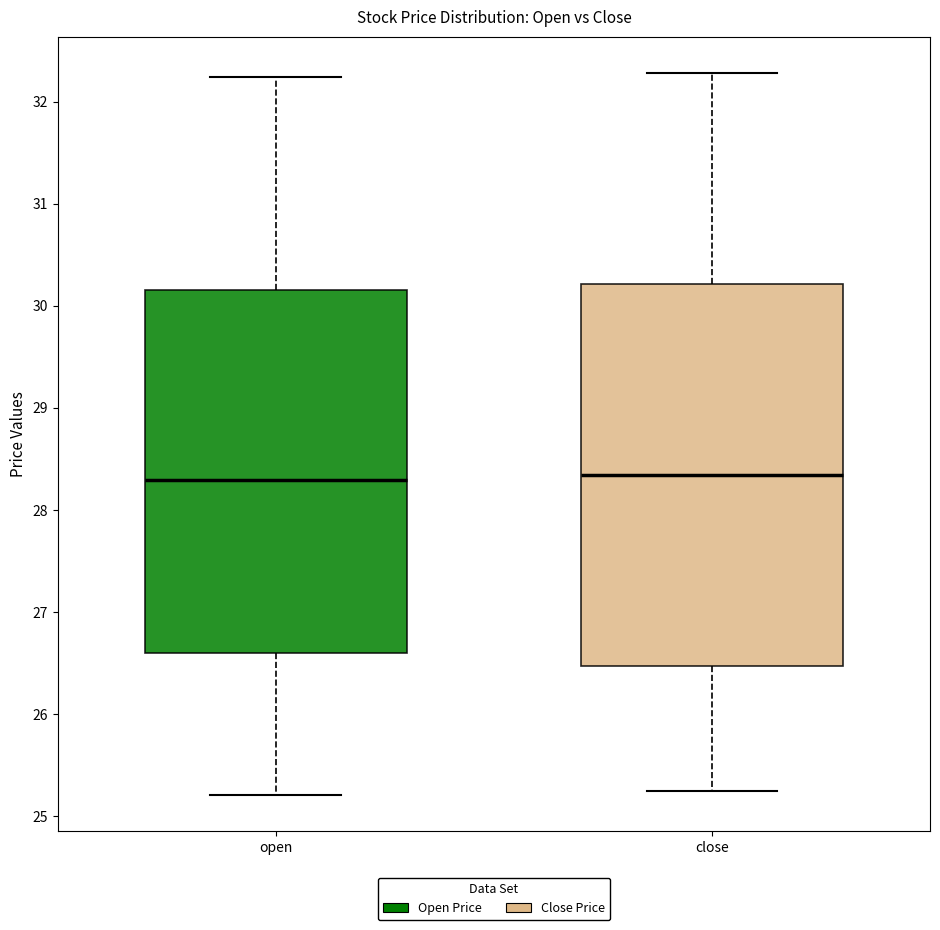

Reading left to right, read every box against the y-axis: the position of its median line, the range the box covers, and the ends of its whiskers. The values are not printed on the chart, so give them approximately, as read against the axis.

open: median 28.3, box 26.6 to 30.2, whiskers 25.2 to 32.2
close: median 28.3, box 26.5 to 30.2, whiskers 25.3 to 32.3